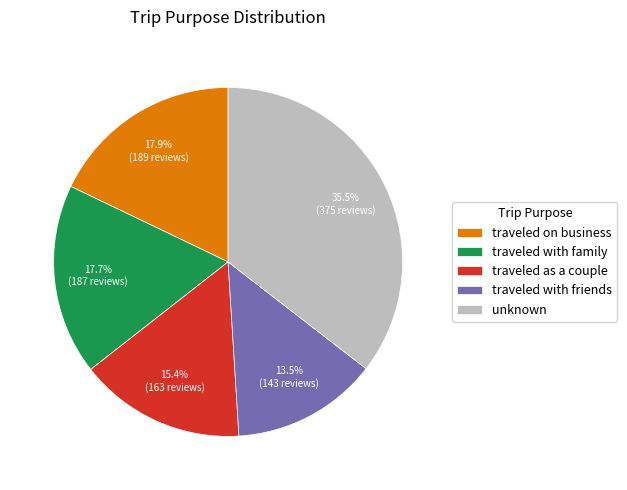

What is the ratio of the value at traveled with friends to the value at traveled as a couple?

0.9